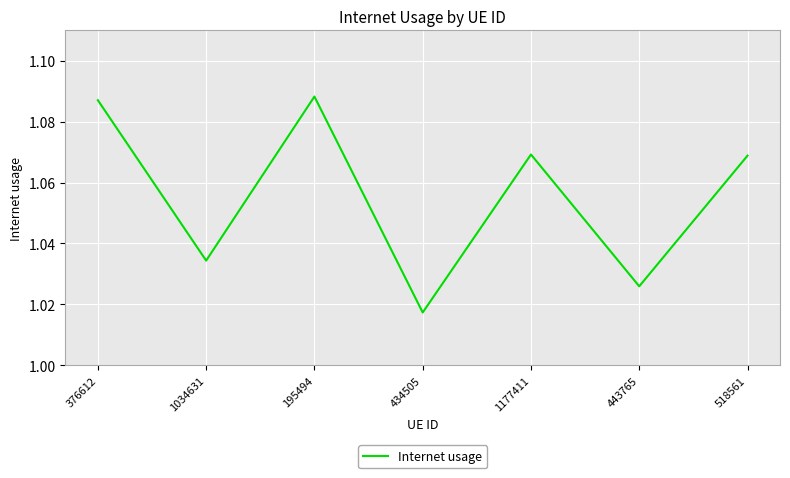

Count the number of categories in the chart.

7